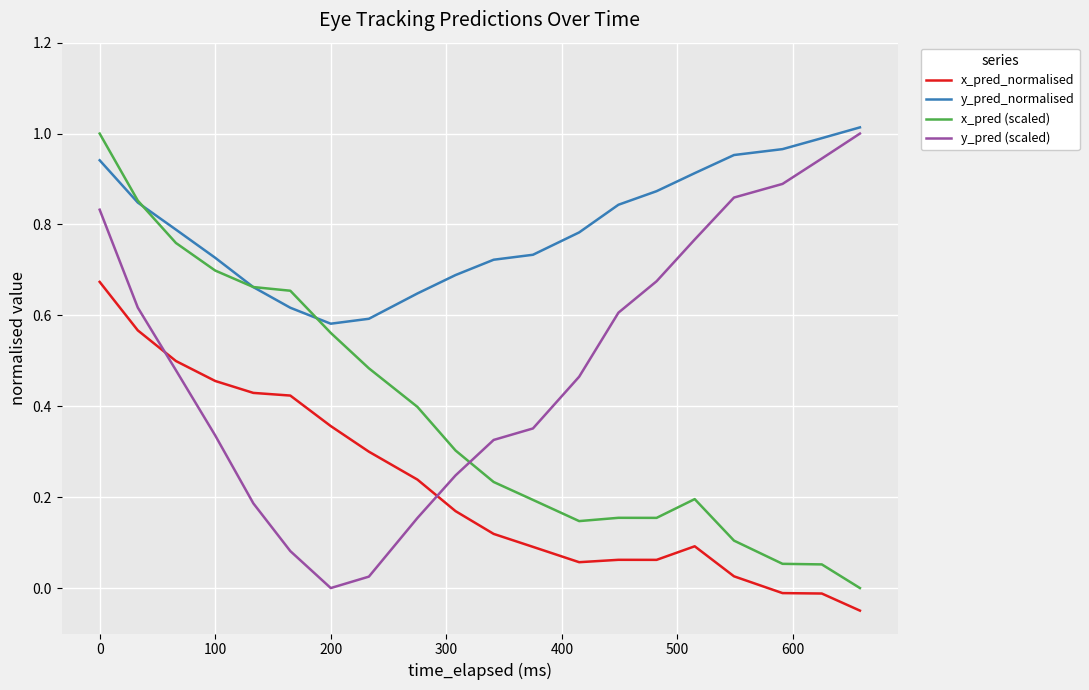

True or false: x_pred_normalised and x_pred (scaled) intersect in this chart.

False